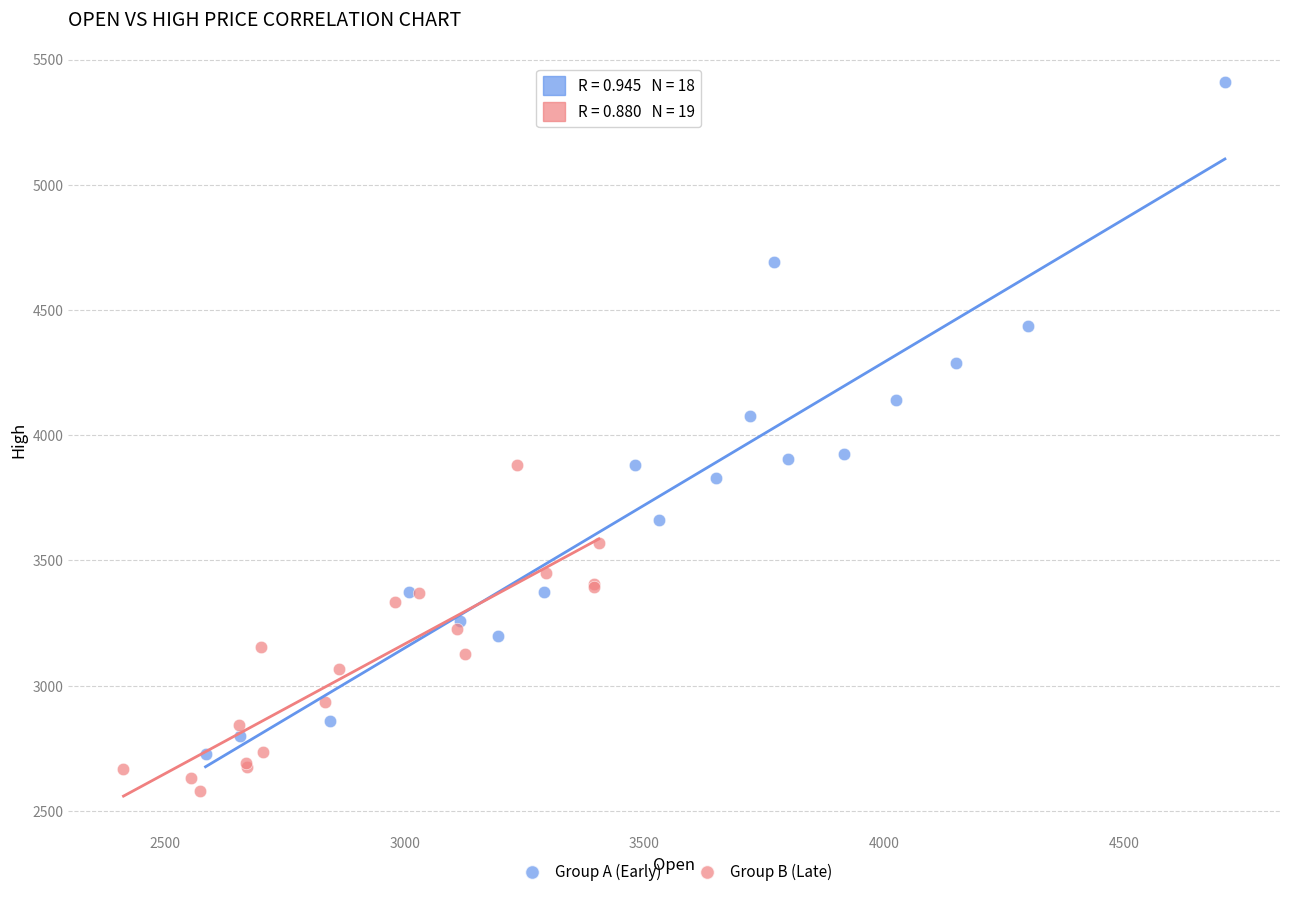

Which series contains the highest Y value?

Group A (Early)